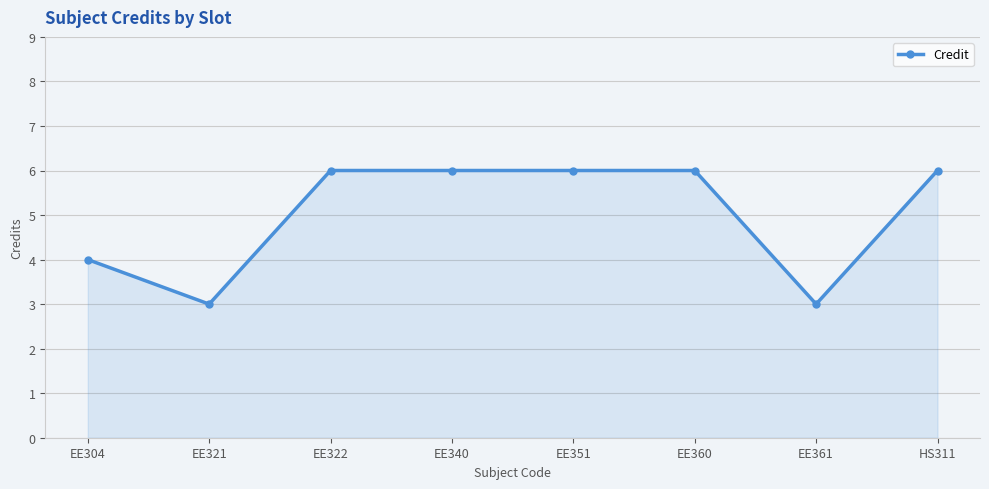

True or false: the data shows 1 at EE361.

False